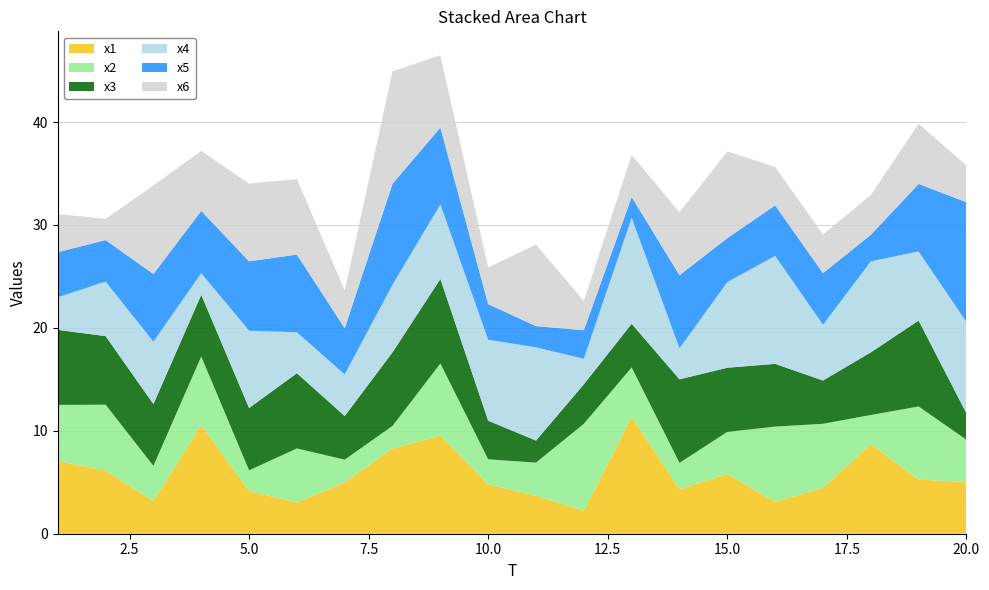

Reading right to left, what are all the values shown in this chart?

x1: 20=5.0	19=5.3	18=8.7	17=4.5	16=3.1	15=5.8	14=4.3	13=11.3	12=2.2	11=3.7	10=4.8	9=9.5	8=8.3	7=5.0	6=3.0	5=4.1	4=10.5	3=3.2	2=6.1	1=7.1
x2: 20=4.1	19=7.1	18=2.8	17=6.2	16=7.3	15=4.1	14=2.6	13=4.8	12=8.5	11=3.2	10=2.4	9=7.0	8=2.2	7=2.2	6=5.3	5=2.0	4=6.7	3=3.4	2=6.4	1=5.4
x3: 20=2.6	19=8.3	18=6.1	17=4.2	16=6.1	15=6.2	14=8.1	13=4.2	12=3.8	11=2.1	10=3.8	9=8.2	8=7.1	7=4.2	6=7.3	5=6.1	4=6.0	3=6.0	2=6.7	1=7.3
x4: 20=8.9	19=6.7	18=8.8	17=5.4	16=10.5	15=8.3	14=3.0	13=10.3	12=2.5	11=9.1	10=7.9	9=7.2	8=6.6	7=4.0	6=4.0	5=7.5	4=2.1	3=6.1	2=5.3	1=3.2
x5: 20=11.6	19=6.6	18=2.6	17=5.0	16=4.9	15=4.3	14=7.1	13=2.0	12=2.8	11=2.1	10=3.5	9=7.5	8=9.8	7=4.5	6=7.6	5=6.7	4=6.0	3=6.6	2=4.0	1=4.4
x6: 20=3.6	19=5.8	18=3.9	17=3.8	16=3.7	15=8.4	14=6.1	13=4.1	12=2.8	11=7.9	10=3.6	9=7.0	8=10.9	7=3.7	6=7.3	5=7.6	4=5.8	3=8.6	2=2.1	1=3.7